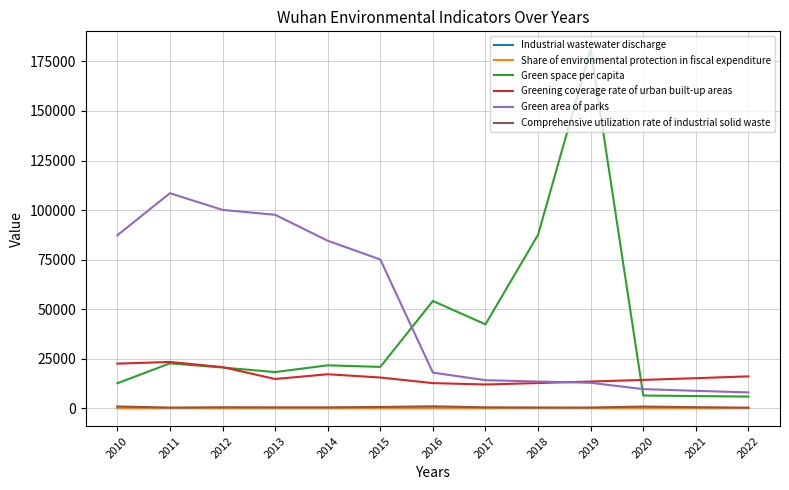

True or false: Industrial wastewater discharge and Green space per capita cross at least once.

False